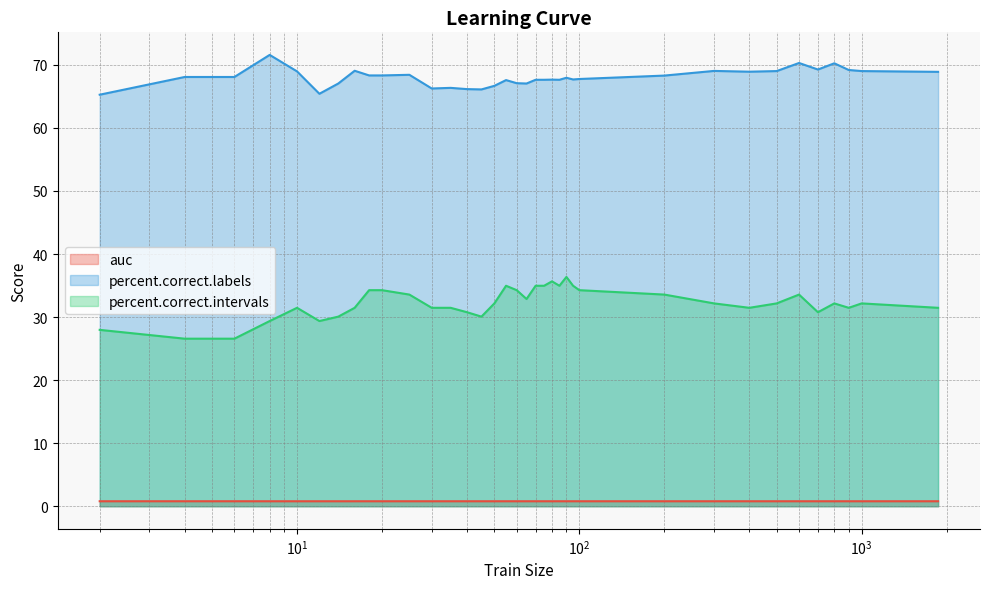

Does the chart display data point markers on the line(s)?

No